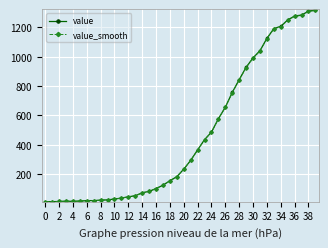

What is the greatest value displayed?

1317.0